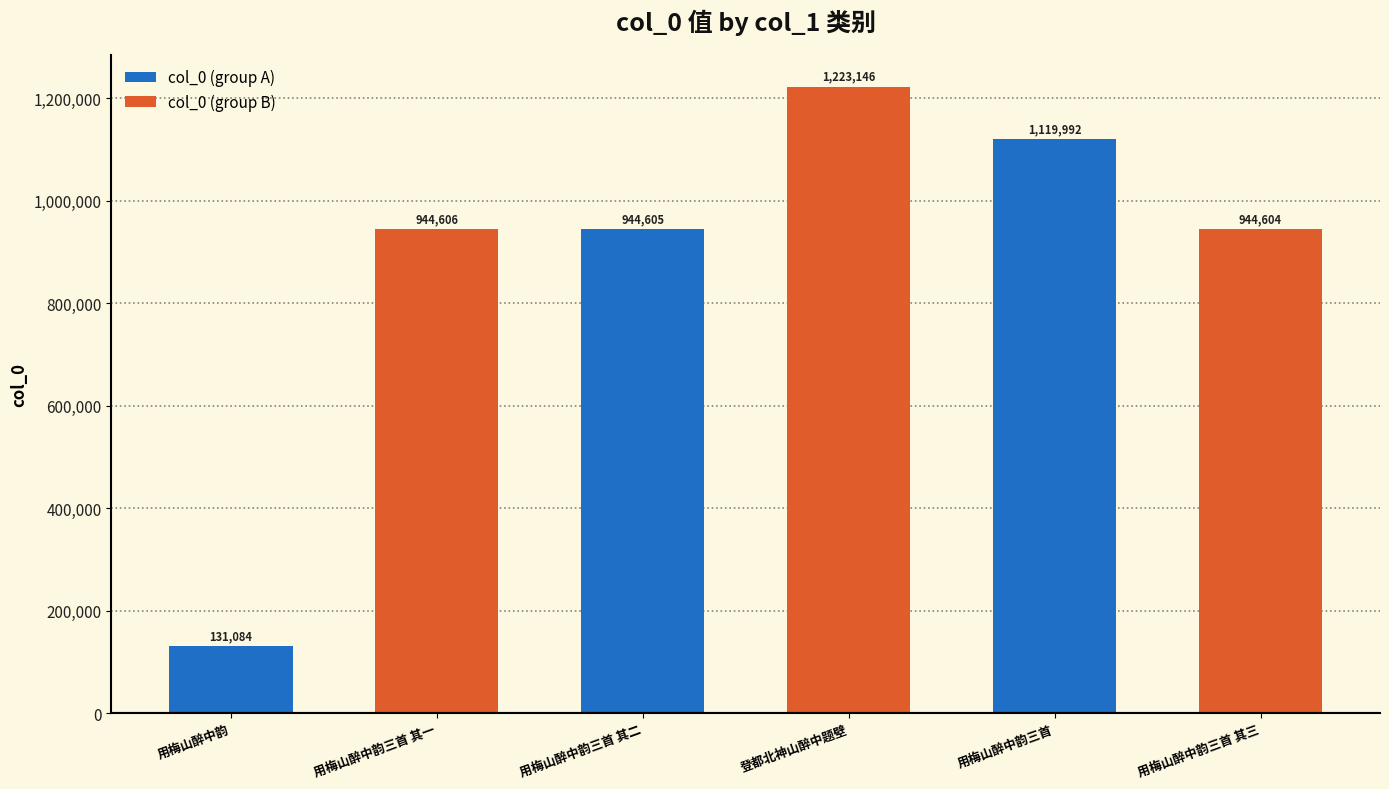

Count the col_0 (group A) values in the range 131084 to 1119992.

3